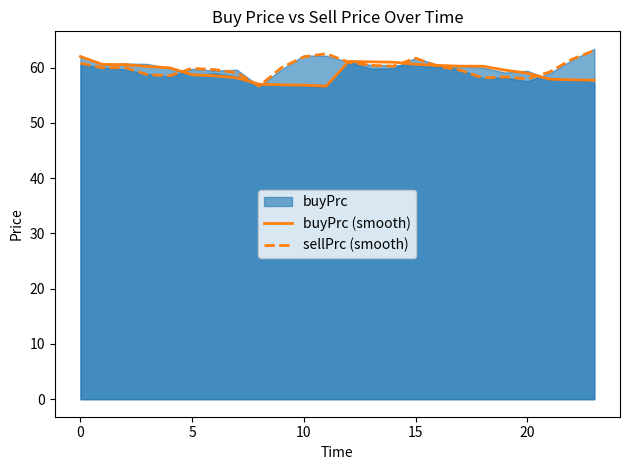

How many interior local valleys does the buyPrc (smooth) series have?

1